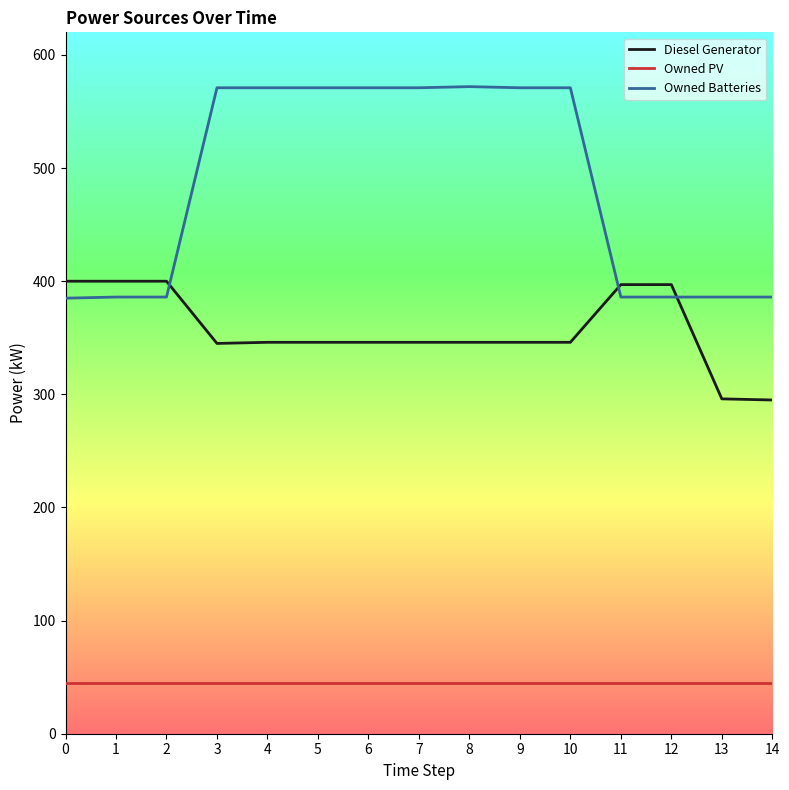

True or false: Owned PV and Owned Batteries intersect in this chart.

False